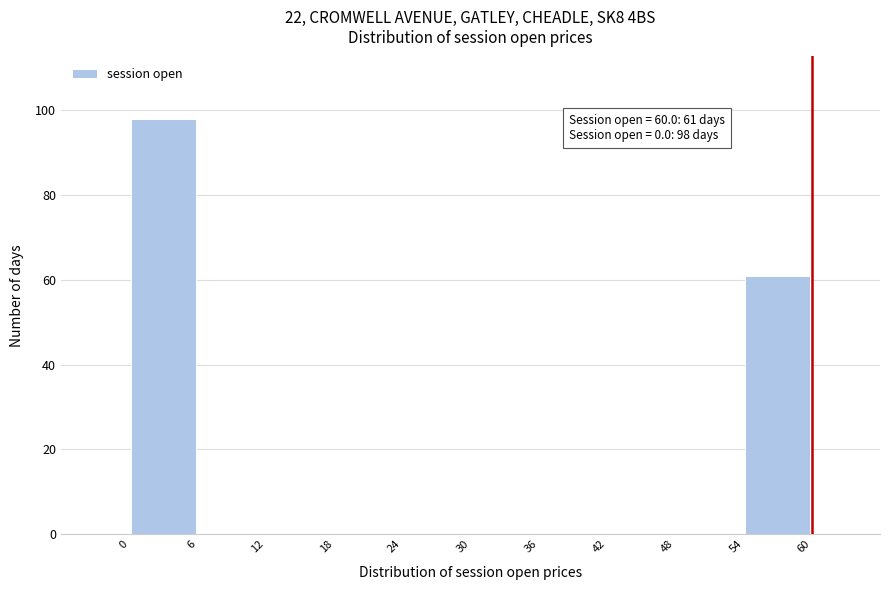

Over which range of the x-axis is the bar tallest?

0 to 6